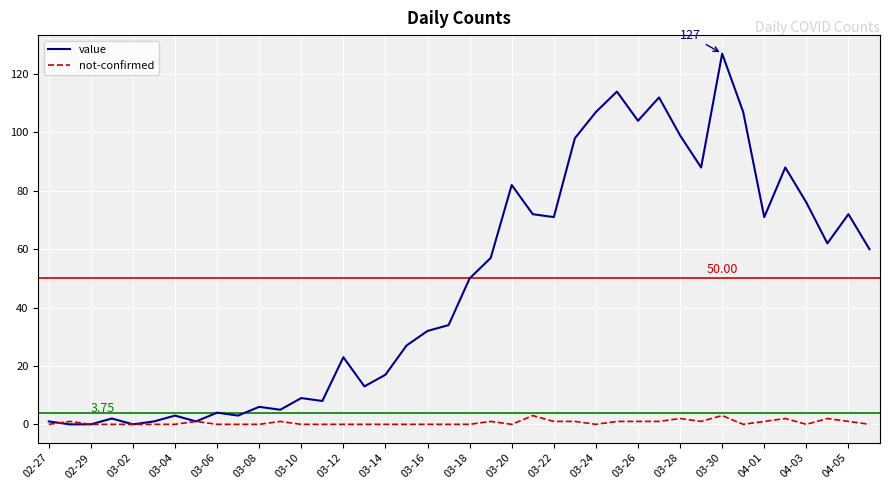

Which series has the largest range (max minus min)?

value